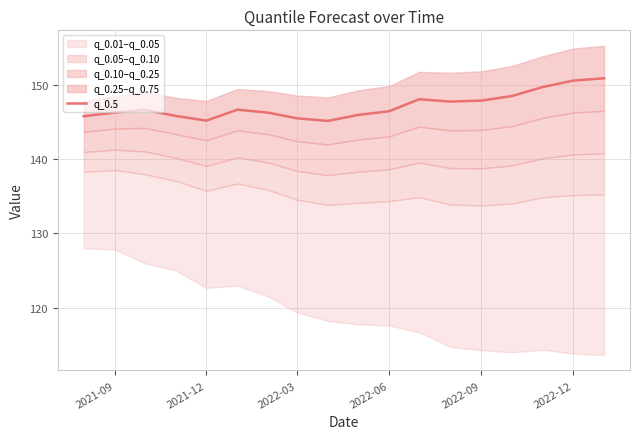

What is the maximum value shown in the chart?

151.0